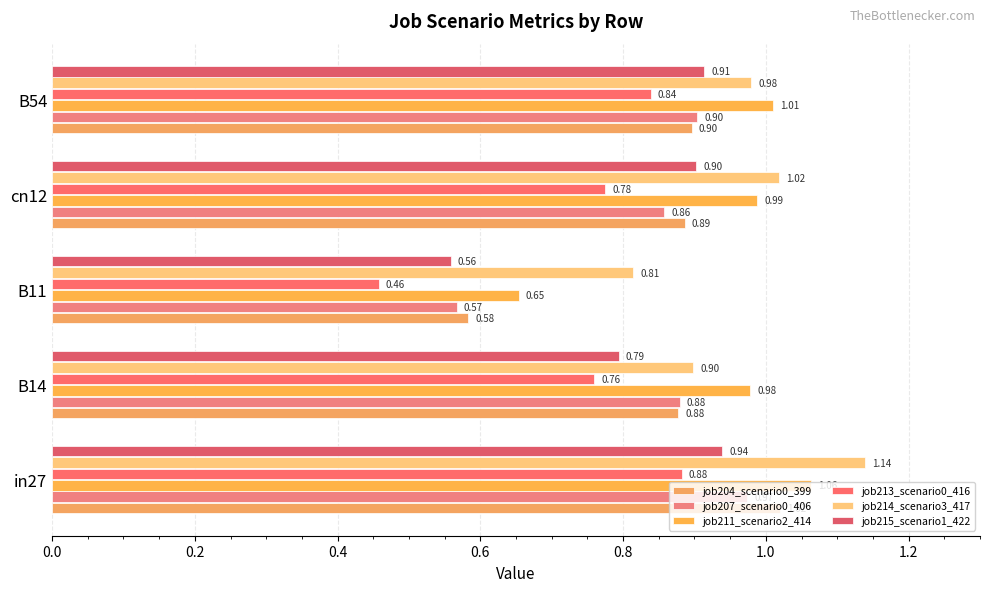

Where is job211_scenario2_414 nearest to the value 0?

B11